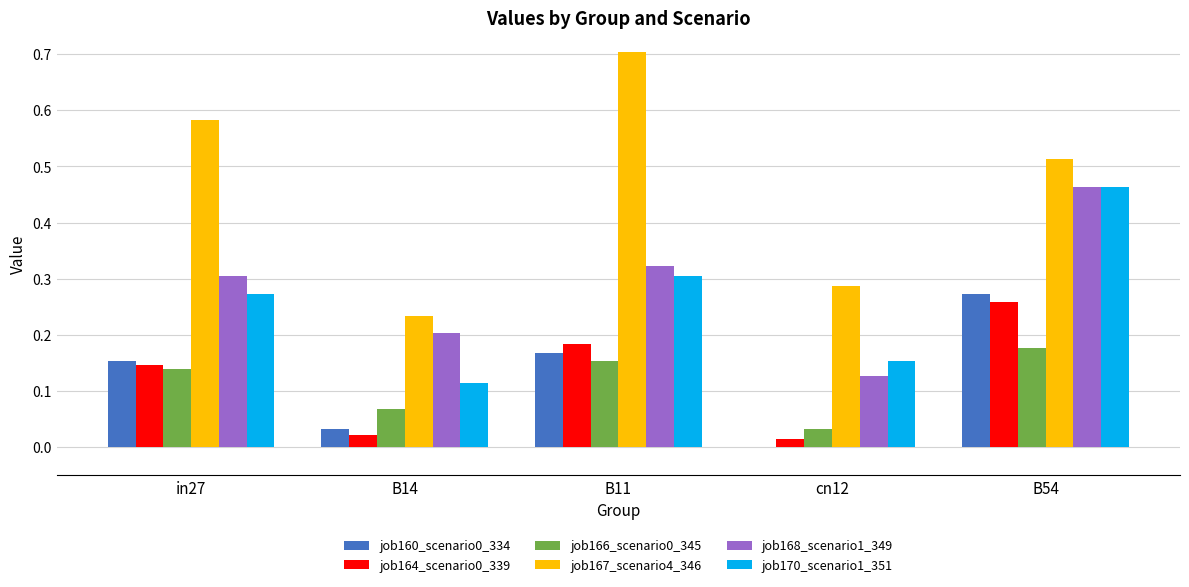

Which category has the highest value in the job164_scenario0_339 series?

B54